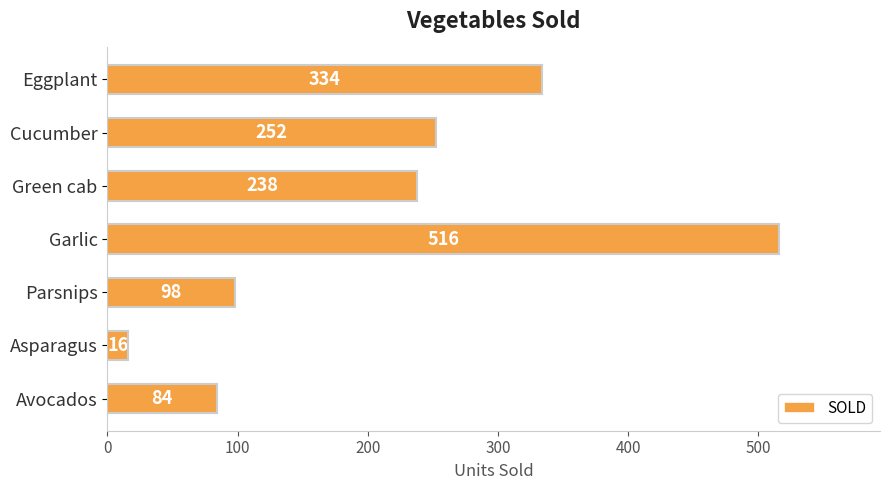

At which category does the chart reach its peak across all series?

Garlic